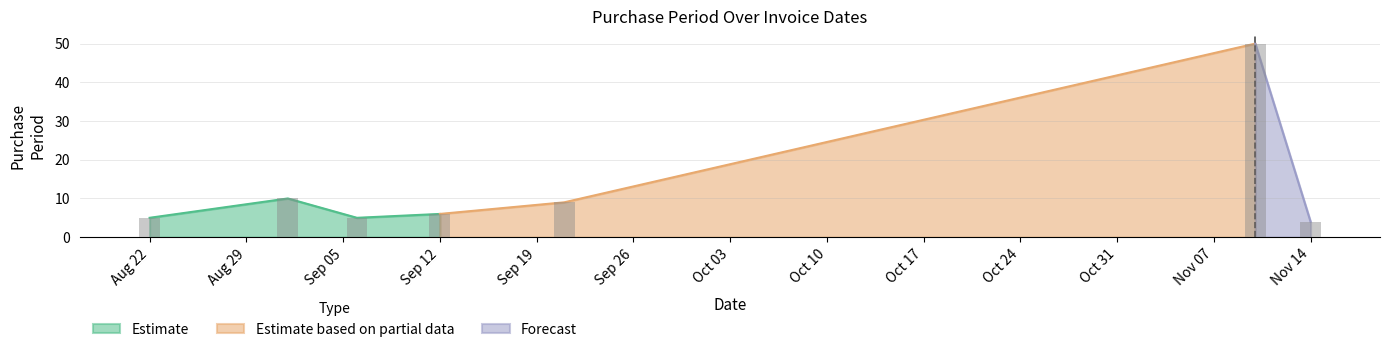

Which label corresponds to the largest value in the chart?

2016-11-10